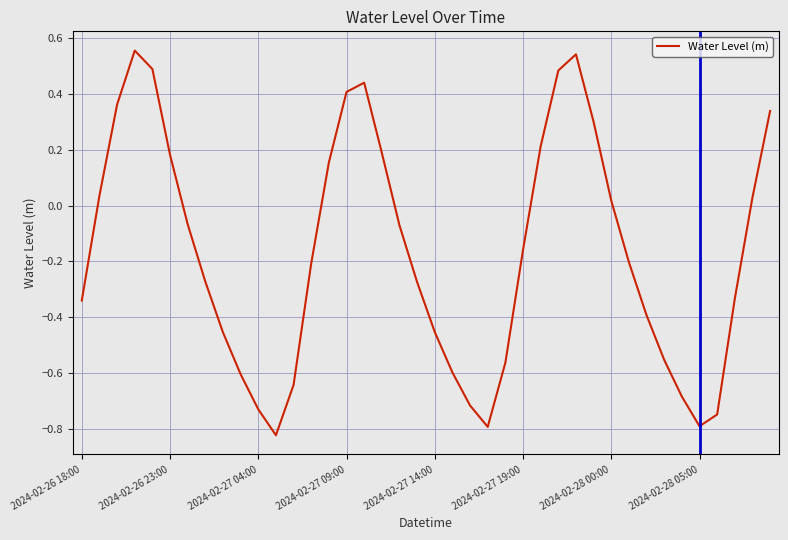

Is this an area chart (filled region under the line)?

No